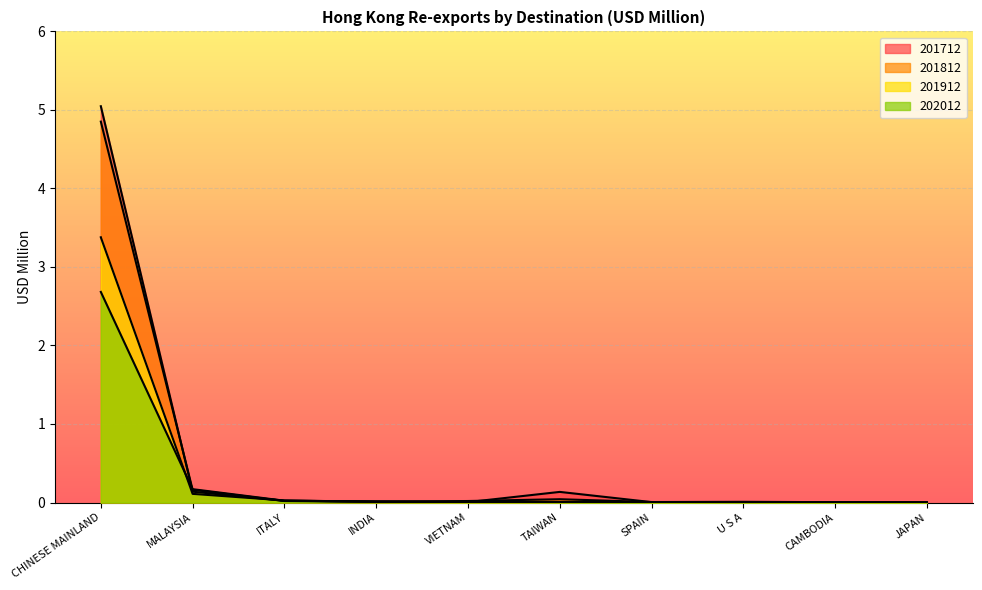

At which category is the sum across all series the highest?

CHINESE MAINLAND